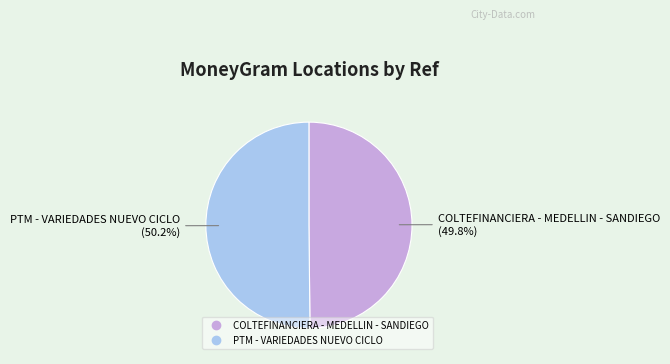

Does any single category account for the majority?

Yes